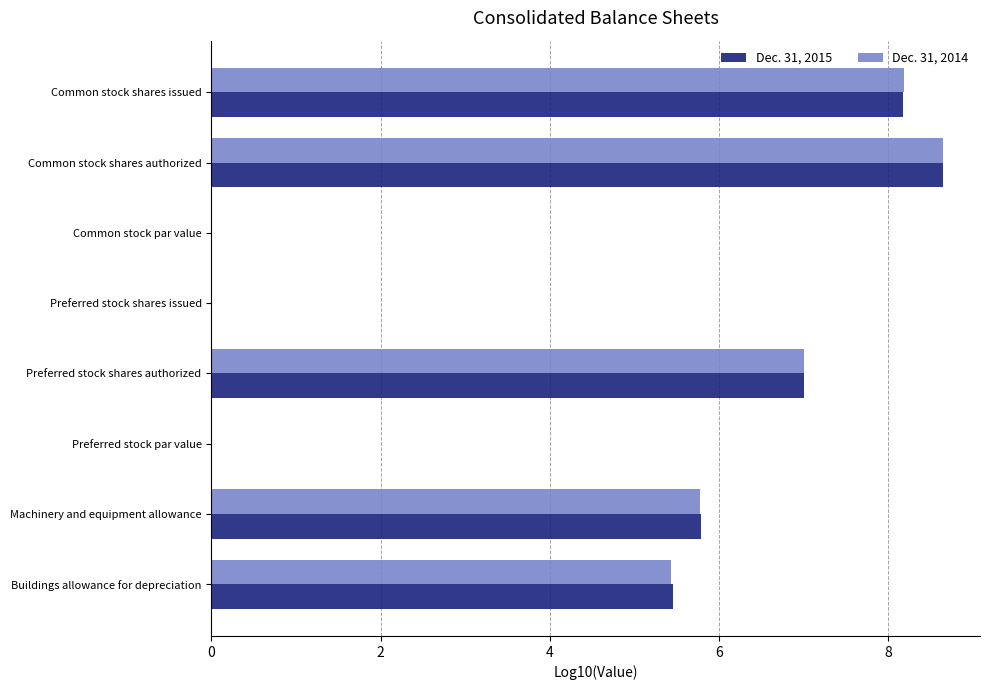

True or false: Dec. 31, 2015 has a value of 5.8 at Machinery and equipment allowance.

True